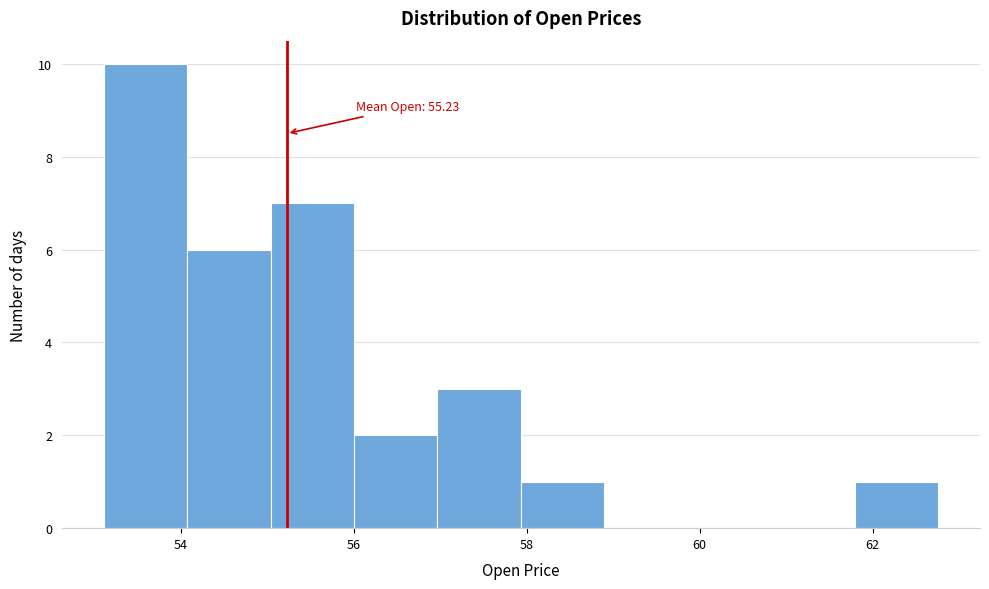

Which range on the x-axis has the tallest bar?

53.2 to 54.0